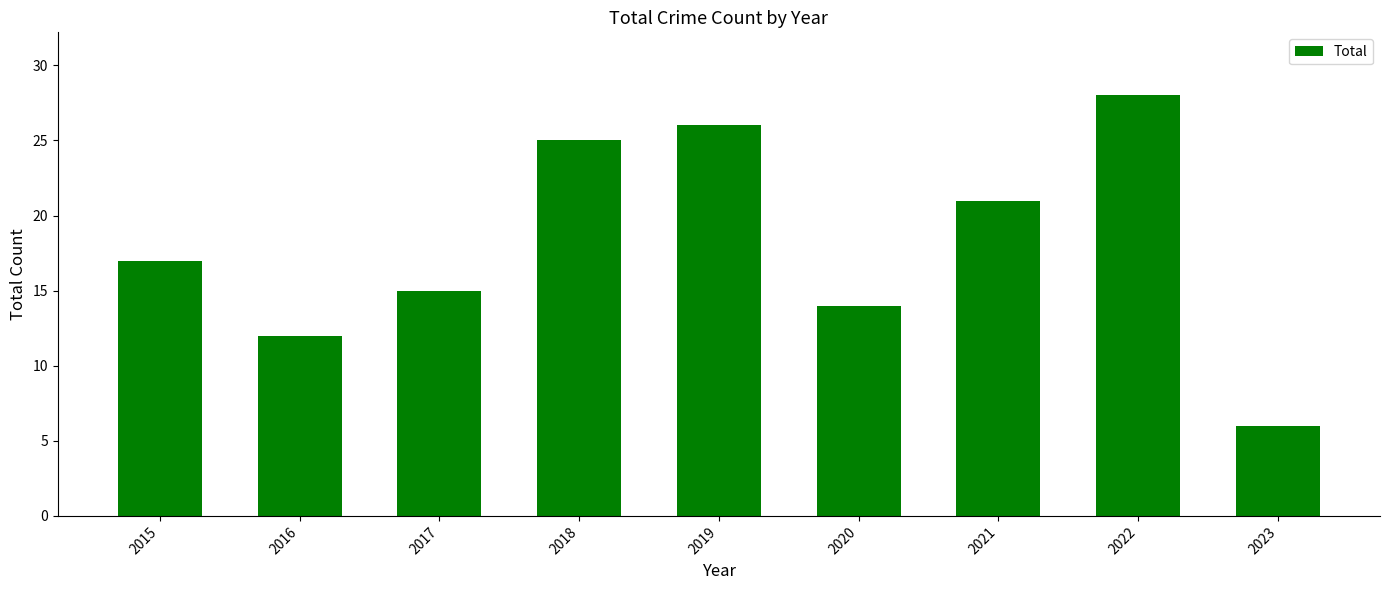

What is the difference between the values at 2016 and 2019?

14